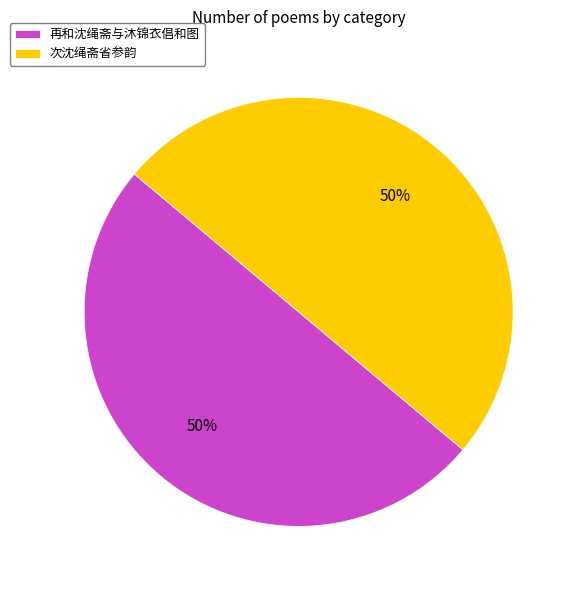

Approximately how many times larger is the value at 次沈绳斋省参韵 compared to 再和沈绳斋与沐锦衣倡和图?

1.0